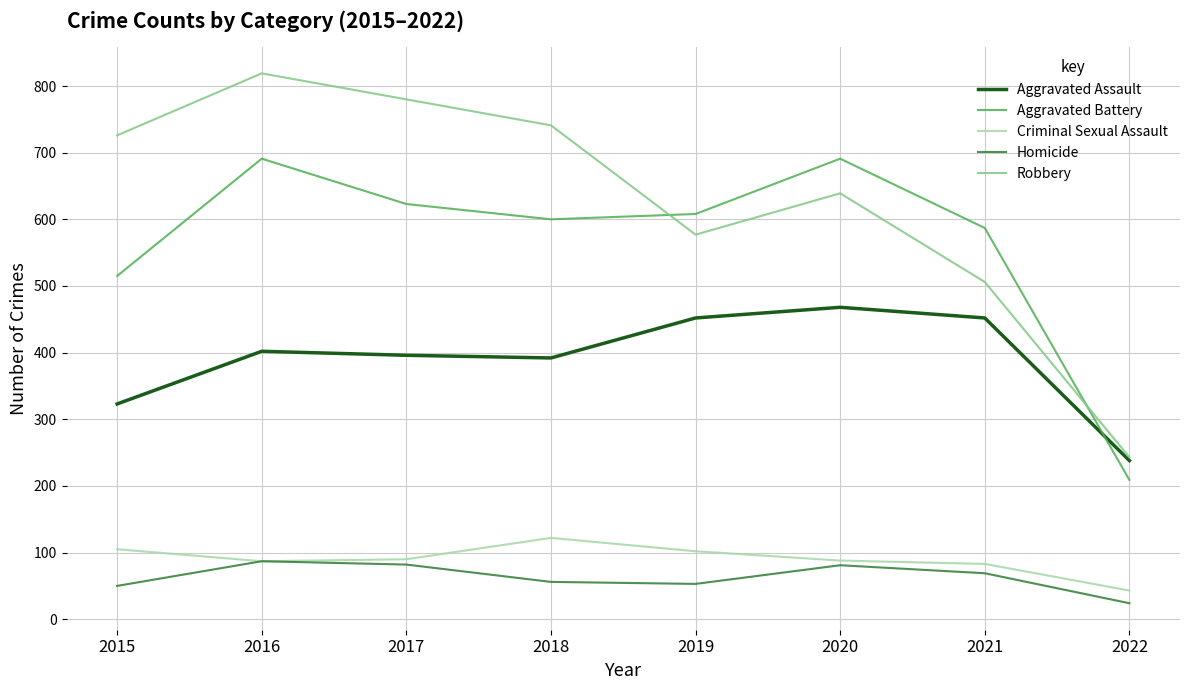

What is the total value across all series at 2017?

1971